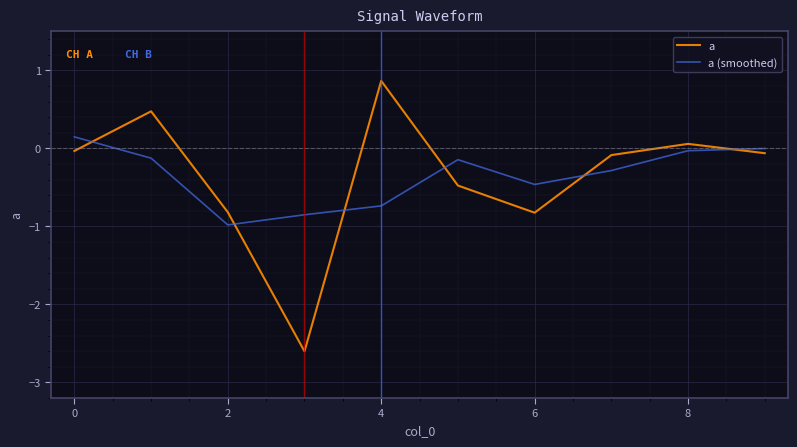

What is the maximum value shown in the chart?

0.9